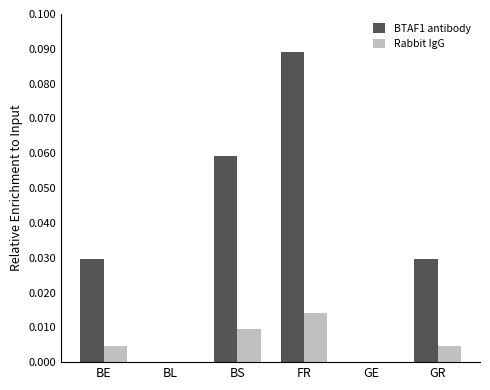

Which series has the largest total across all categories?

BTAF1 antibody